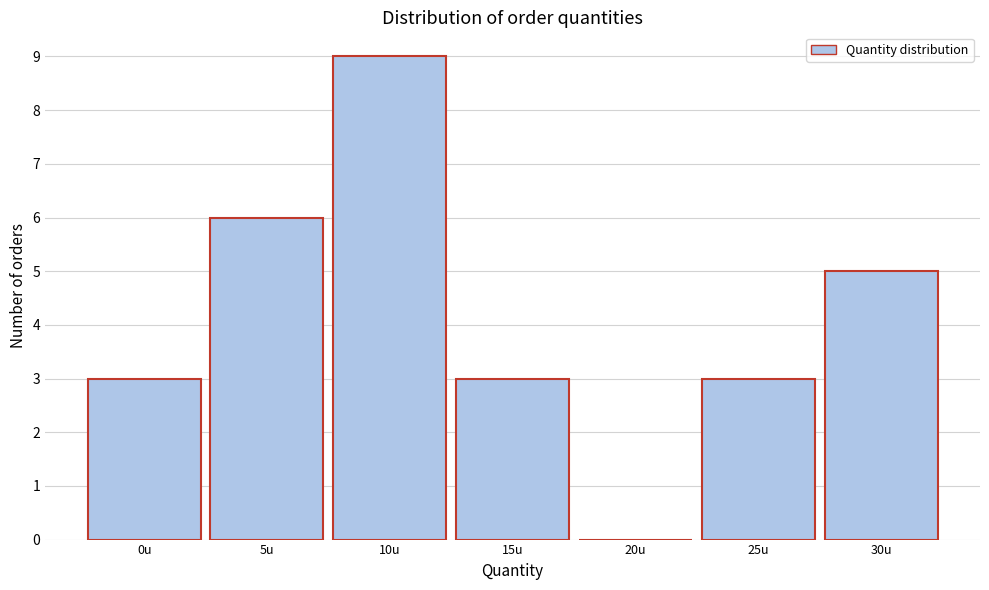

Reading left to right, transcribe all the data shown in this chart.

0u=3	5u=6	10u=9	15u=3	20u=0	25u=3	30u=5